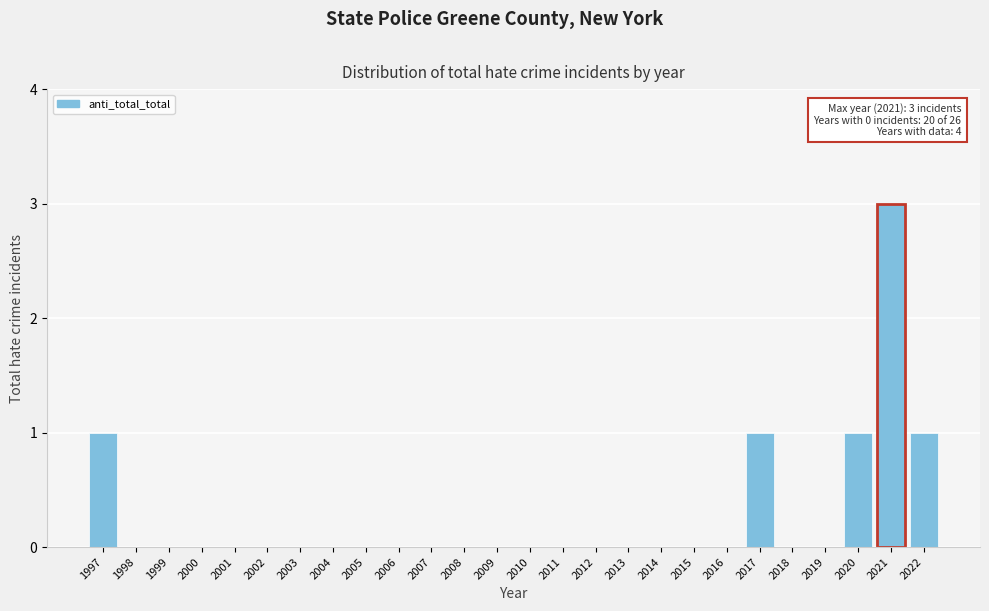

Reading left to right, list all the values displayed in this chart.

1997=1	1998=0	1999=0	2000=0	2001=0	2002=0	2003=0	2004=0	2005=0	2006=0	2007=0	2008=0	2009=0	2010=0	2011=0	2012=0	2013=0	2014=0	2015=0	2016=0	2017=1	2018=0	2019=0	2020=1	2021=3	2022=1